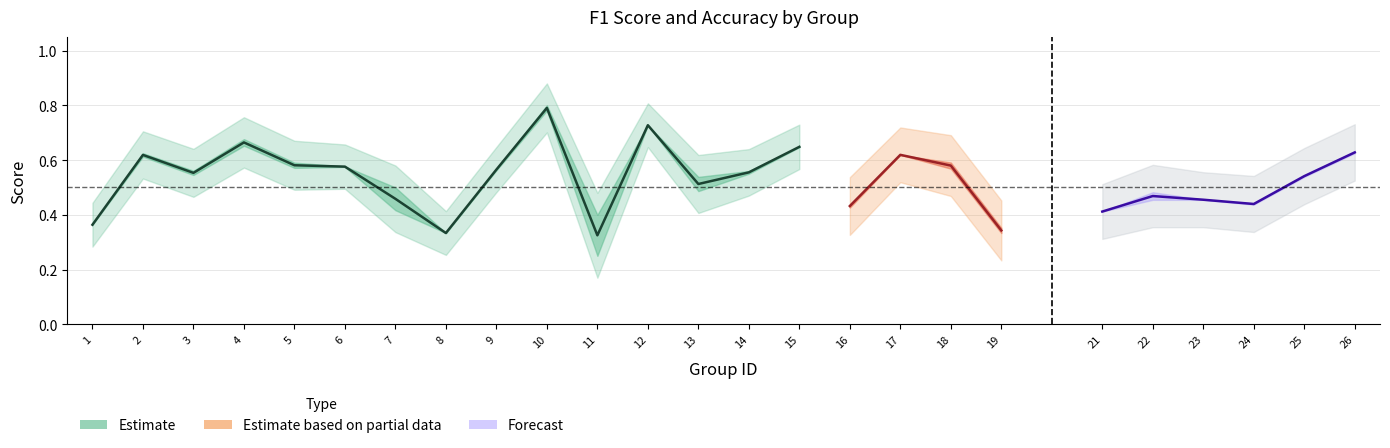

What is the approximate value of accuracy at 8?

0.3